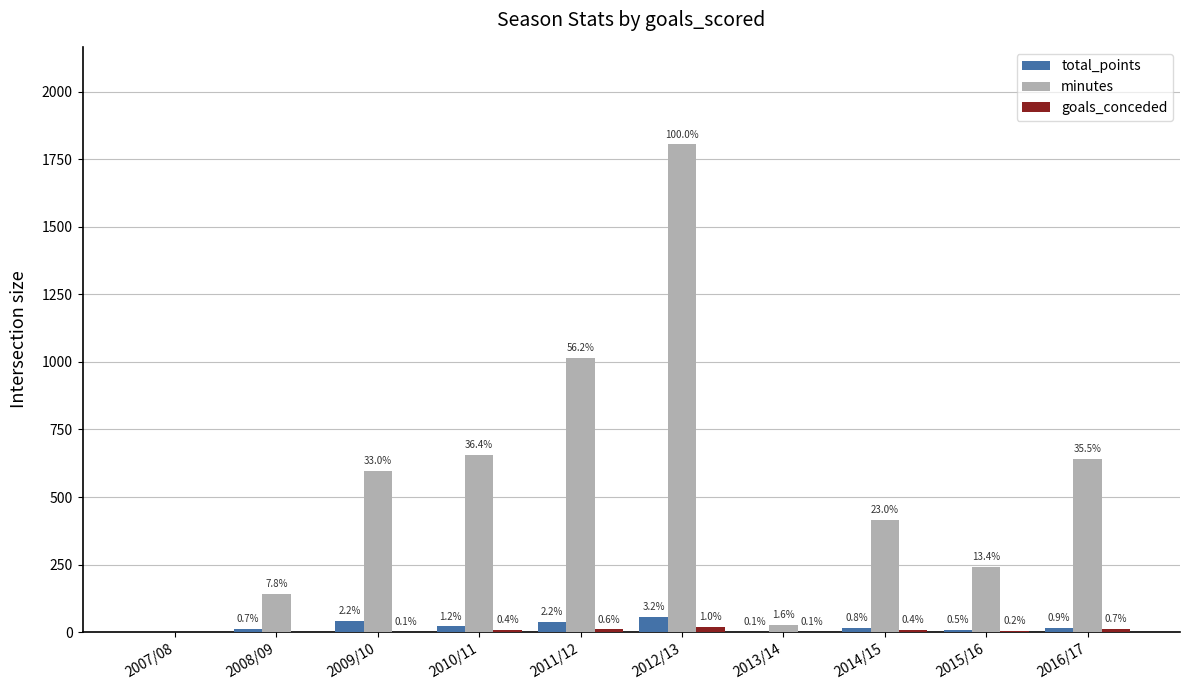

What is the label of the 5th bar from the right?

2012/13